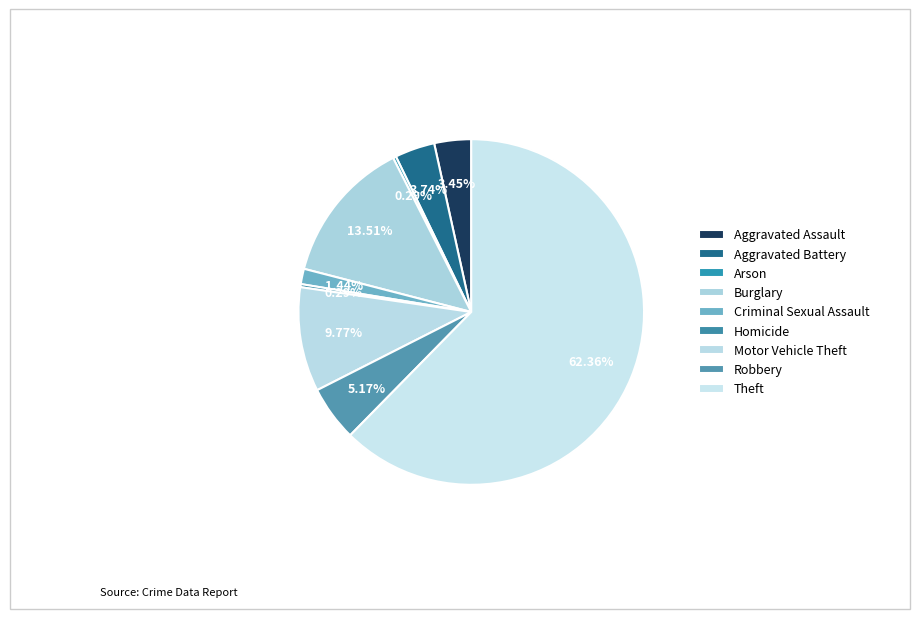

True or false: Aggravated Battery accounts for 11% of the total.

False